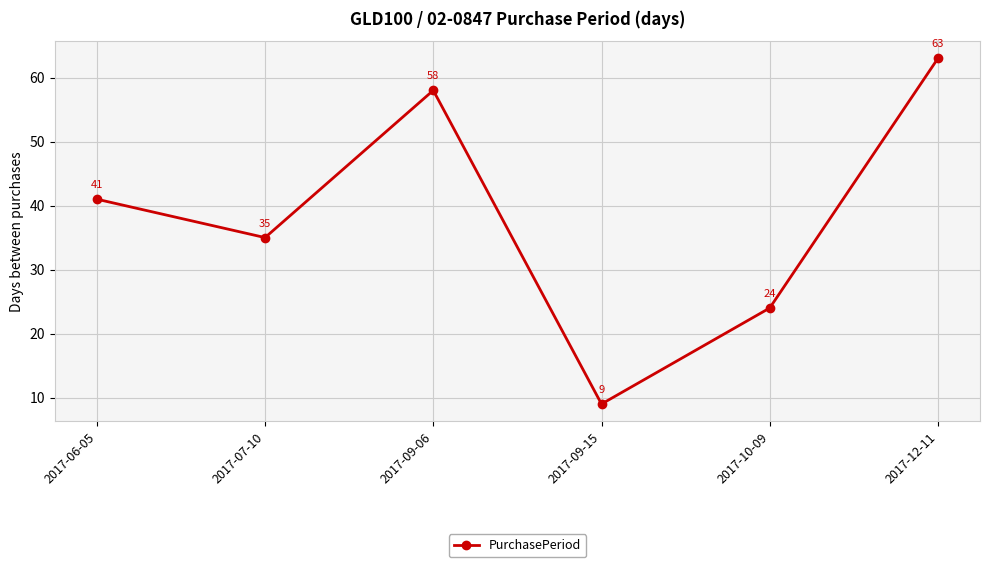

What is the label of the 1st point from the right?

2017-12-11